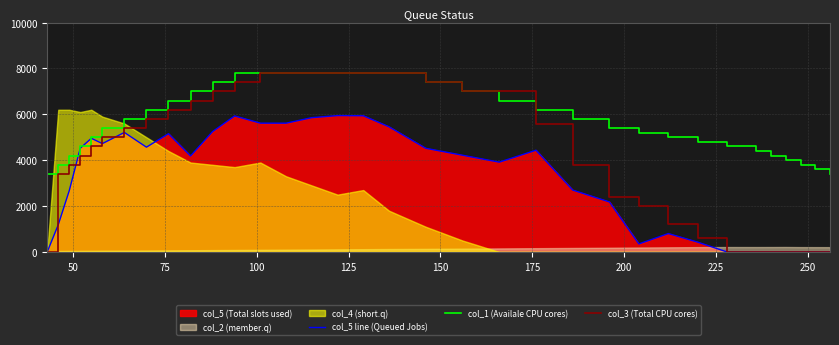

What is the maximum value for col_5 line (Queued Jobs)?

5945.2